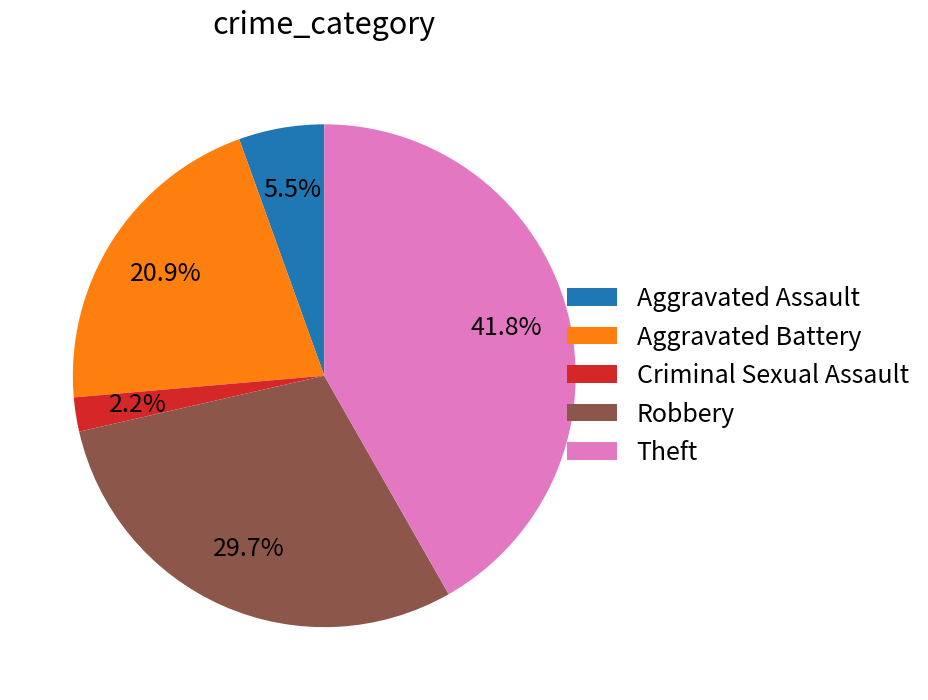

How many slices are in this pie chart?

5